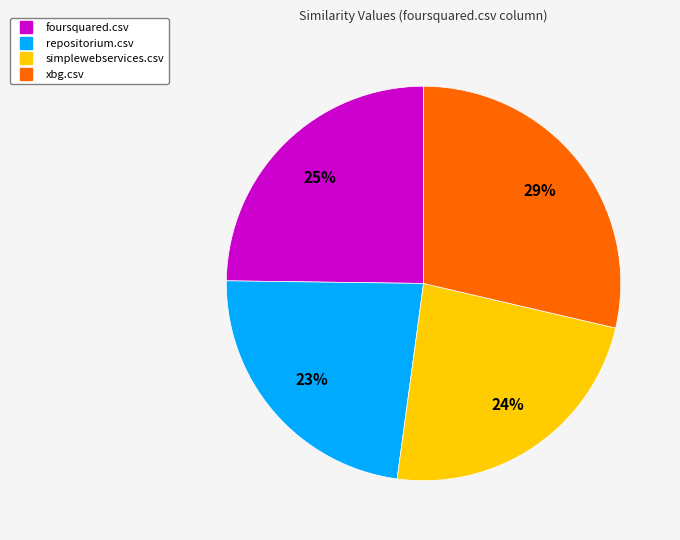

Is the sum of xbg.csv and simplewebservices.csv greater than half?

Yes